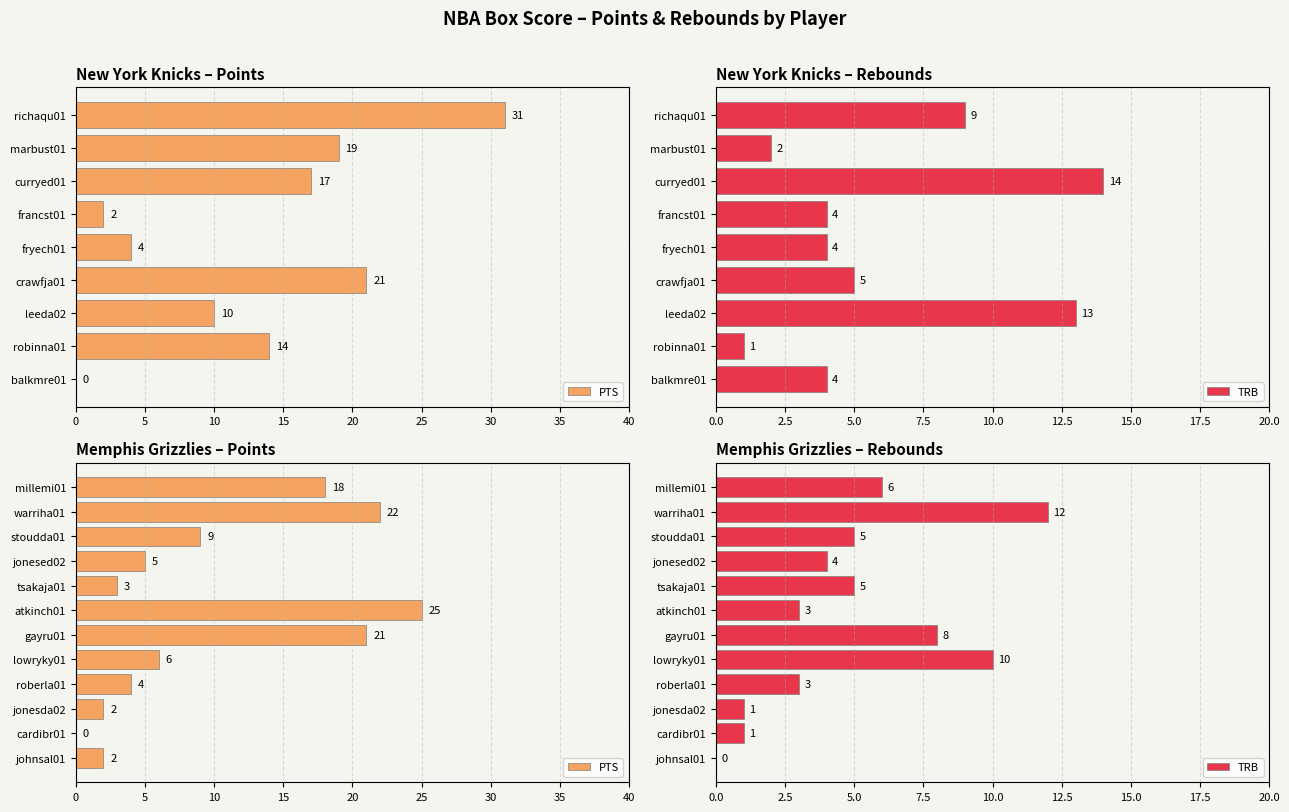

Which series has the widest spread of values?

PTS